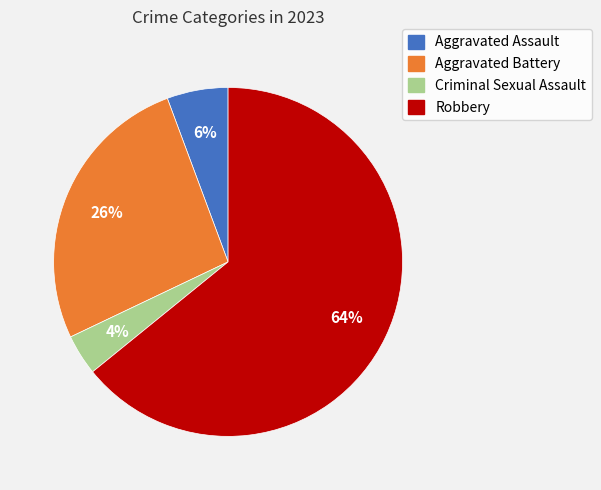

Is it true that Criminal Sexual Assault is 4% of the pie?

True